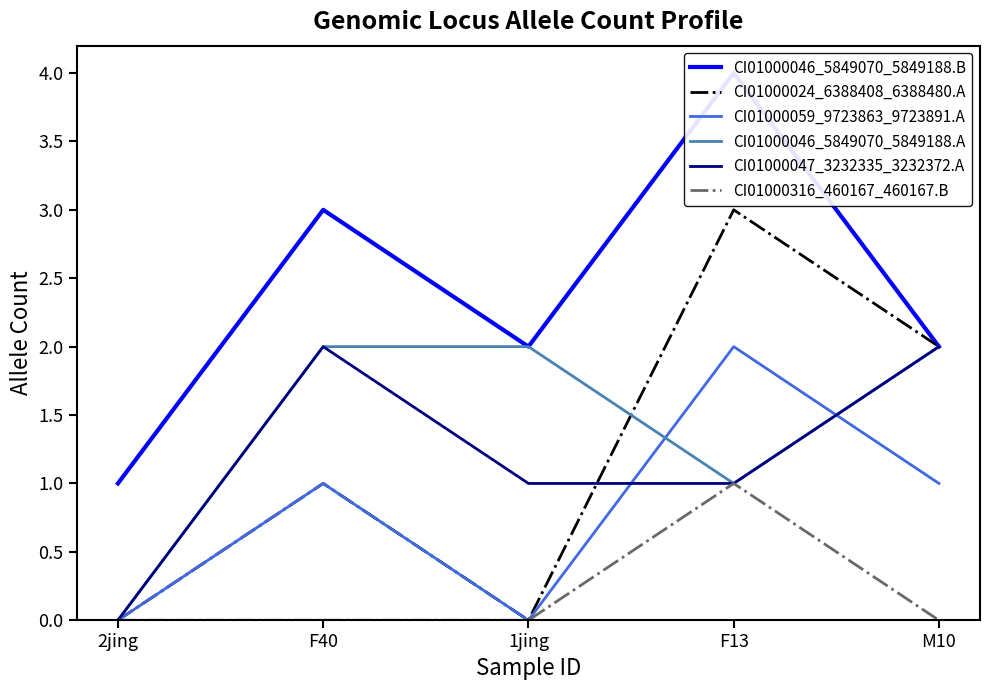

How many lines are shown in the chart?

6